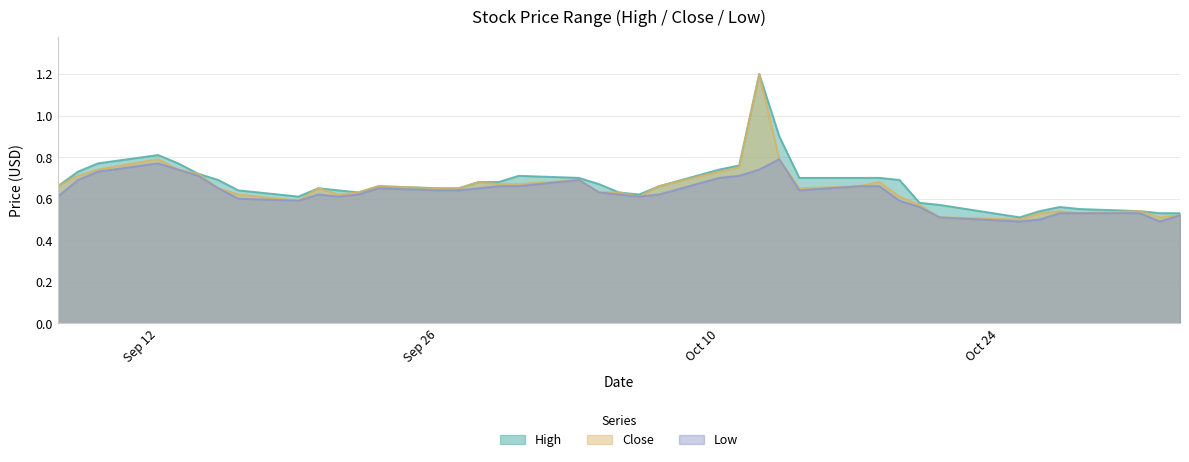

What is the total value across all series at 2016-10-13?

2.5